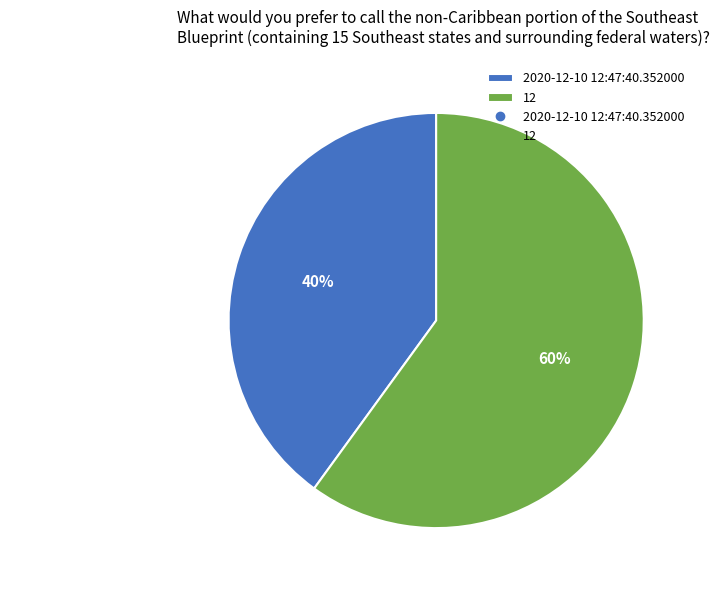

Count the number of slices in the pie.

2